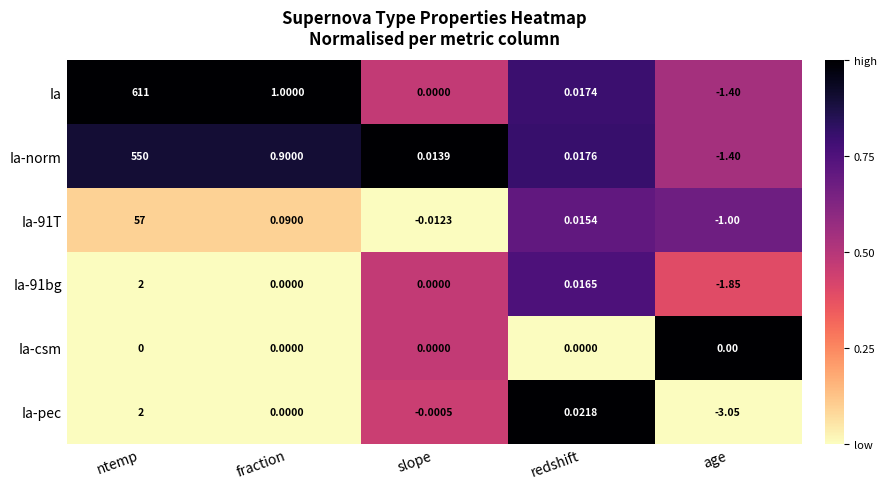

At which category is the sum across all series the highest?

ntemp